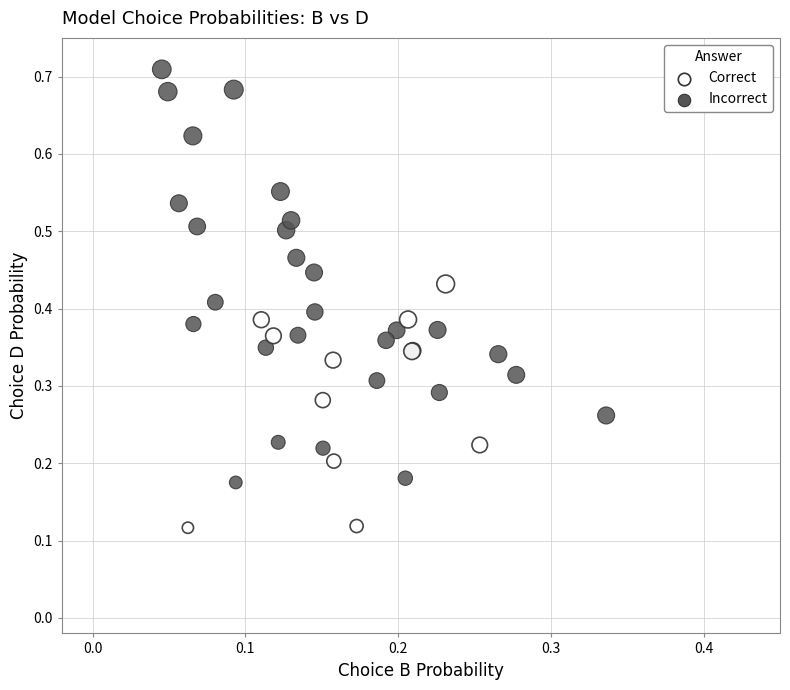

Which series has the widest spread of Y values?

Incorrect